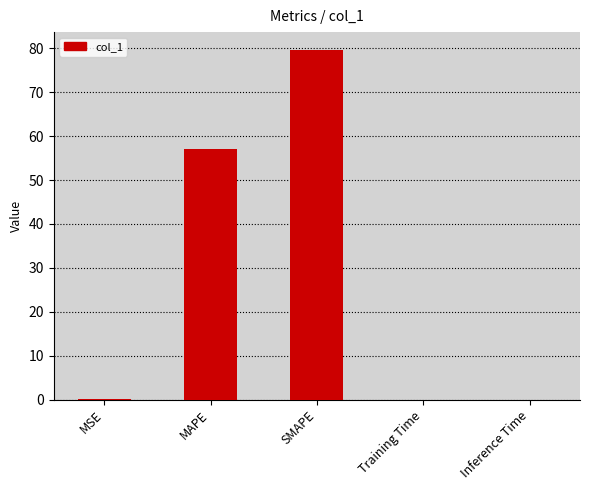

Which label corresponds to the largest value in the chart?

SMAPE